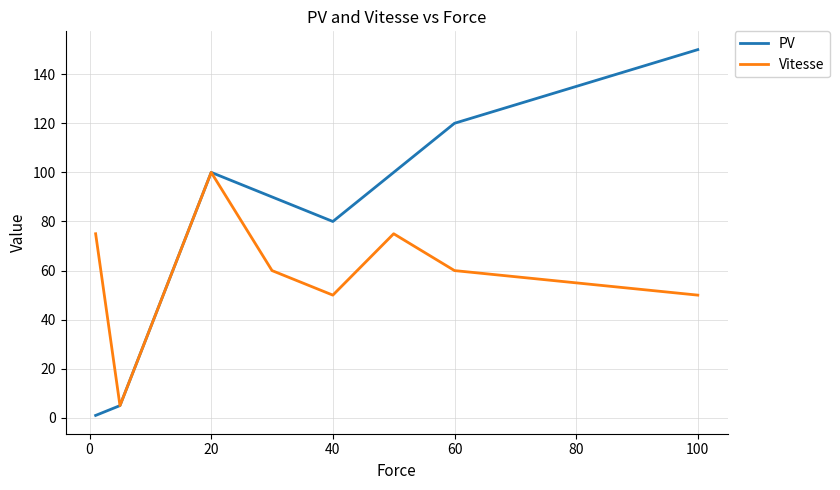

How many lines are shown in the chart?

2